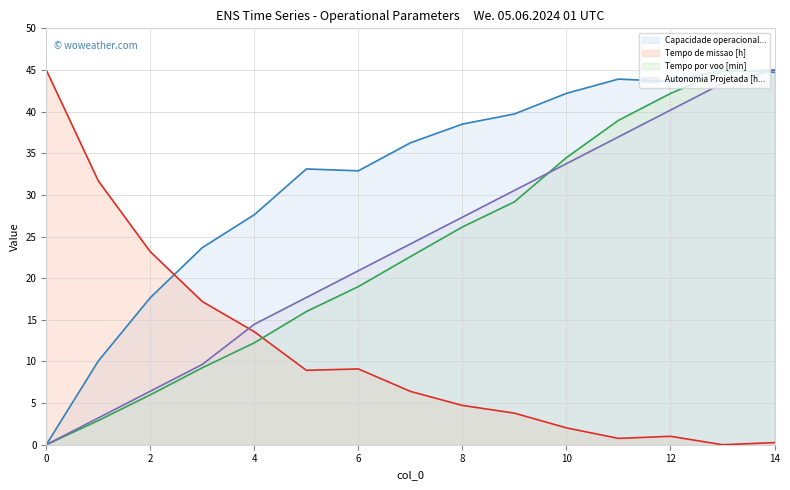

What is the total value across all series at 6?

81.9